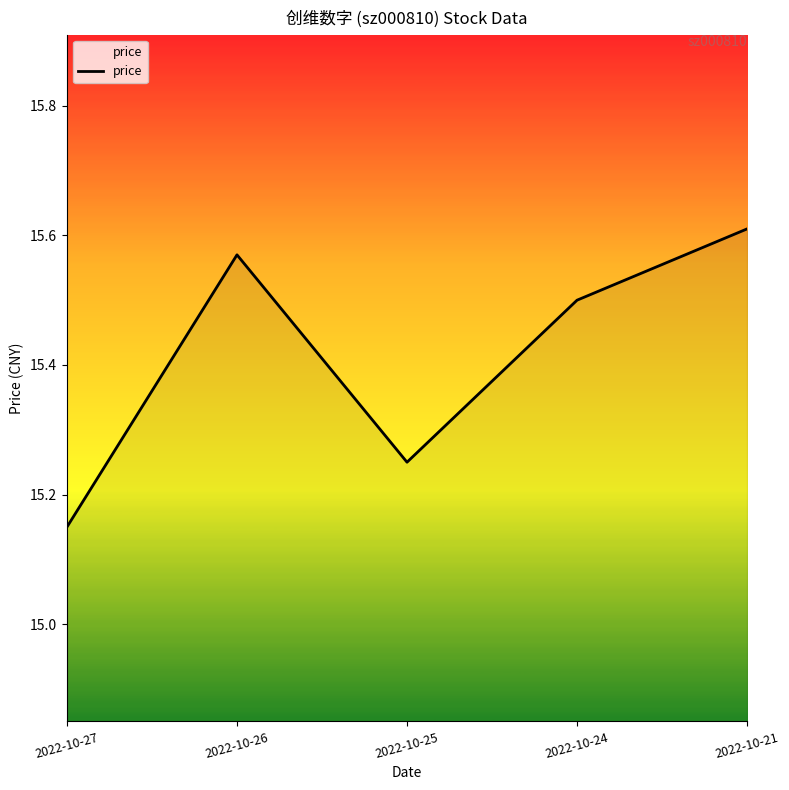

Which has a higher value, 2022-10-24 or 2022-10-25?

2022-10-24